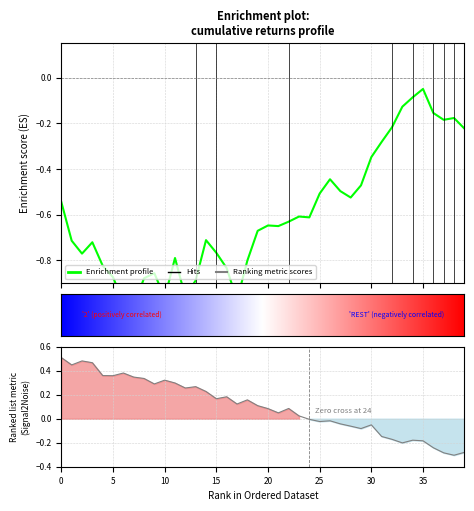

What is the greatest value displayed?

-0.1